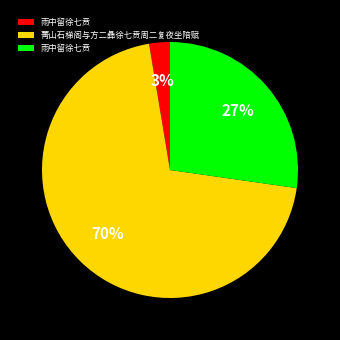

Does any single category account for the majority?

Yes